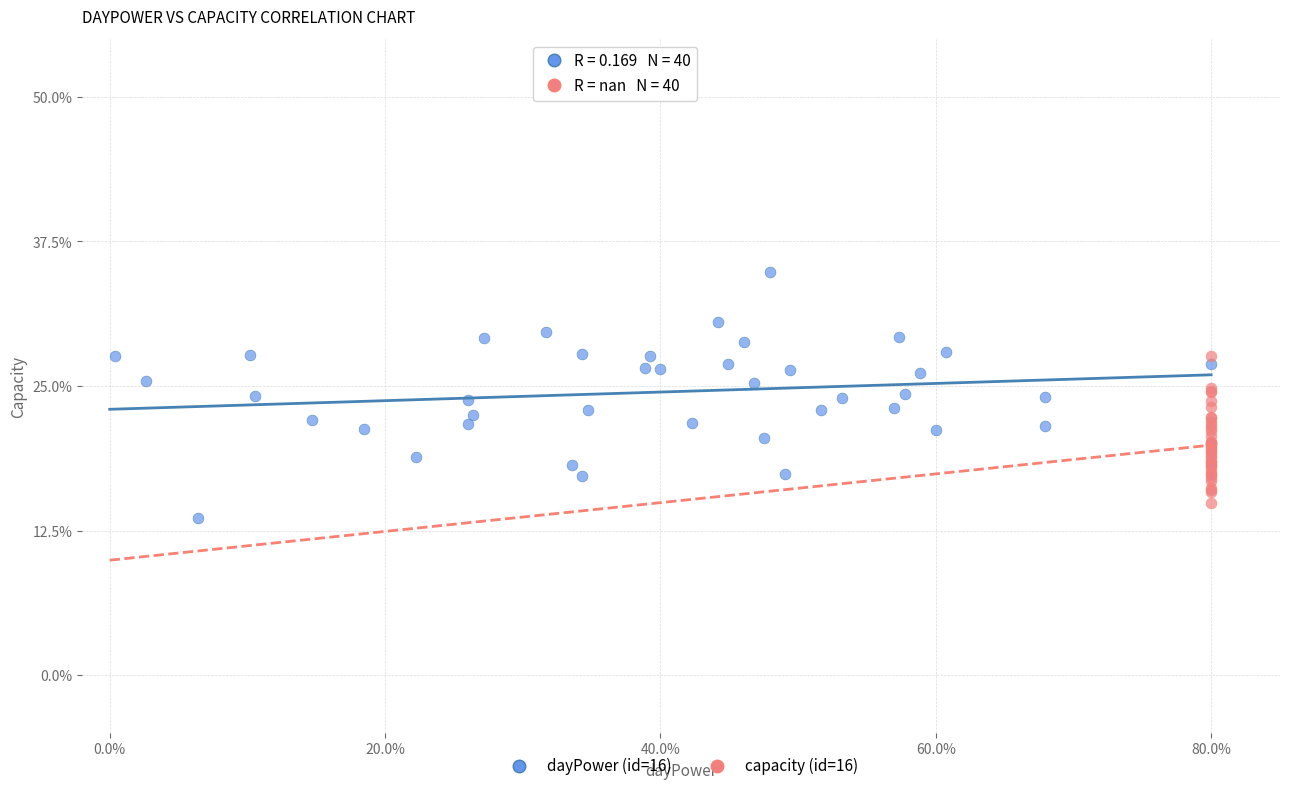

Which series contains the highest Y value?

dayPower (id=16)